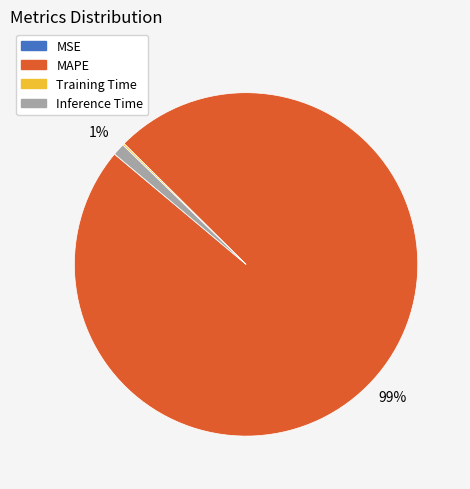

What is the largest slice in the pie chart?

MAPE